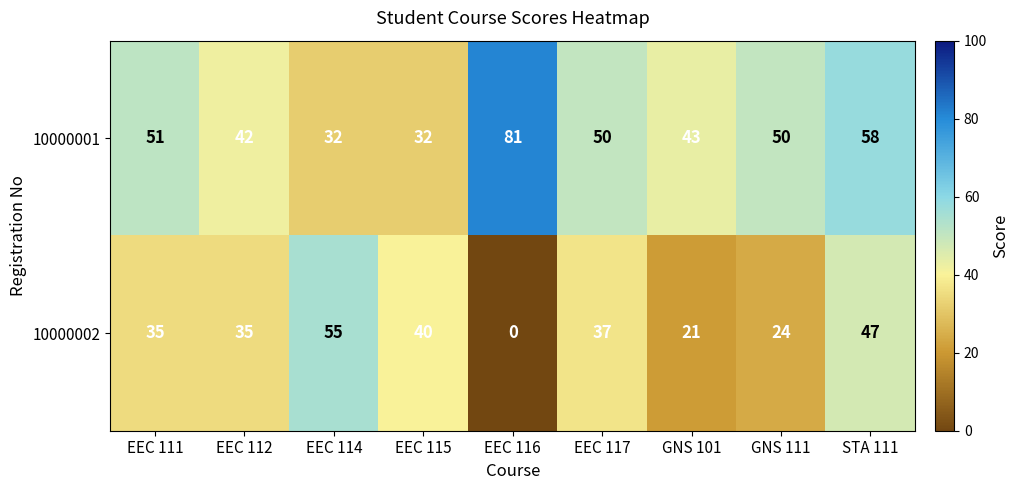

At which category is the sum across all series the highest?

STA 111